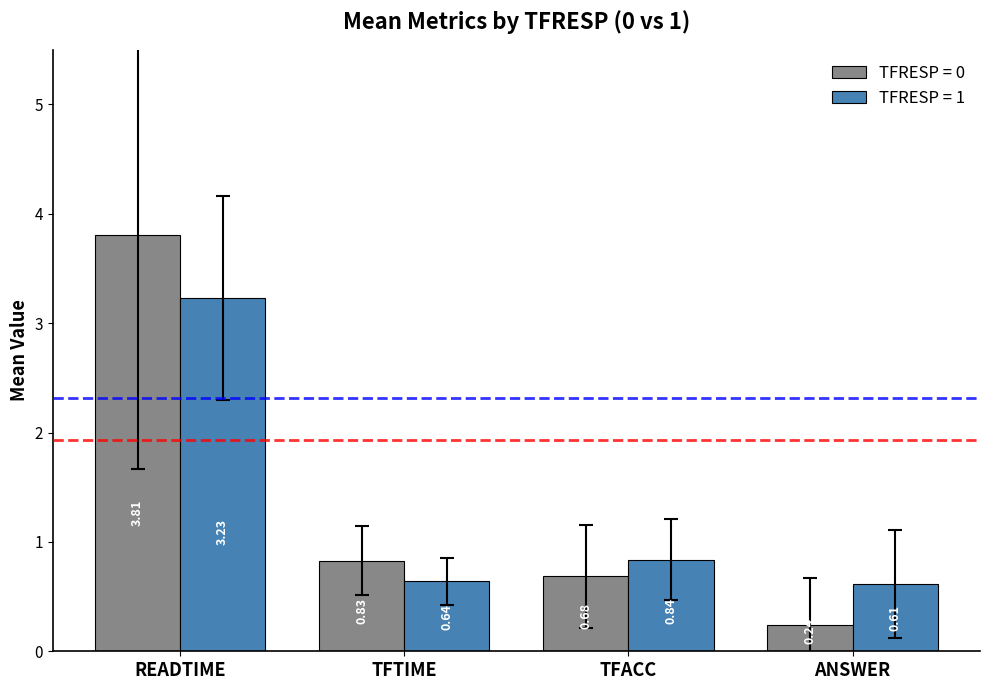

Which label corresponds to the smallest value in the chart?

ANSWER